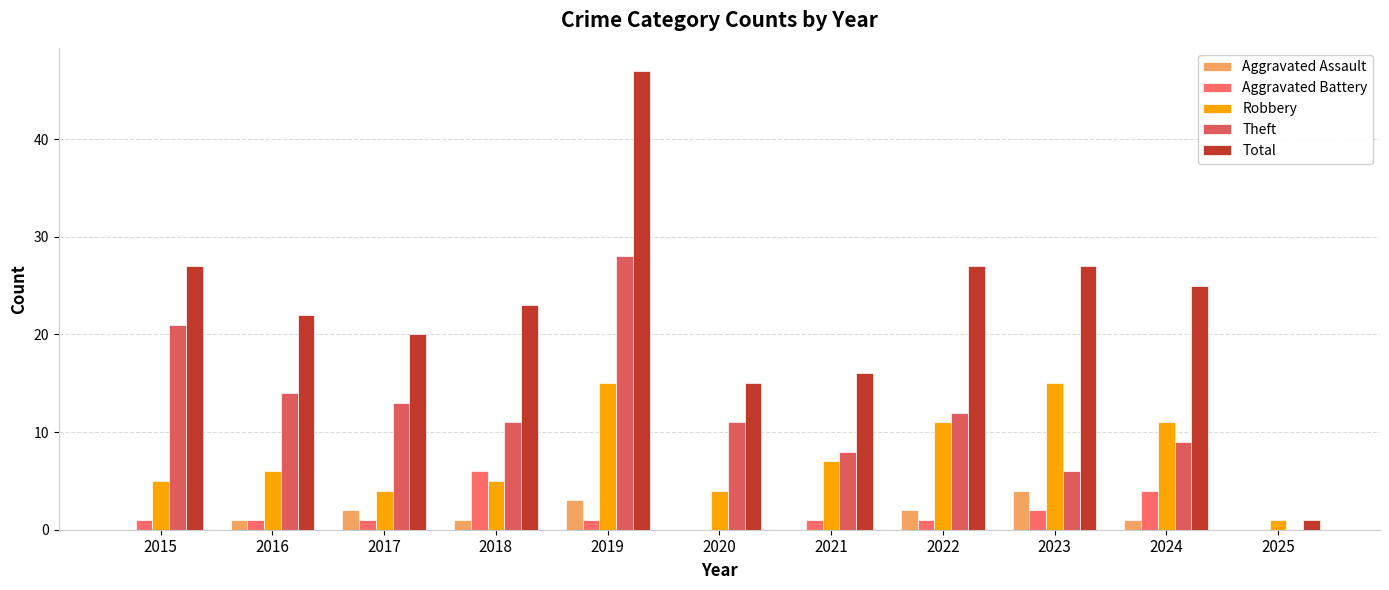

What is the total value across all series at 2018?

46